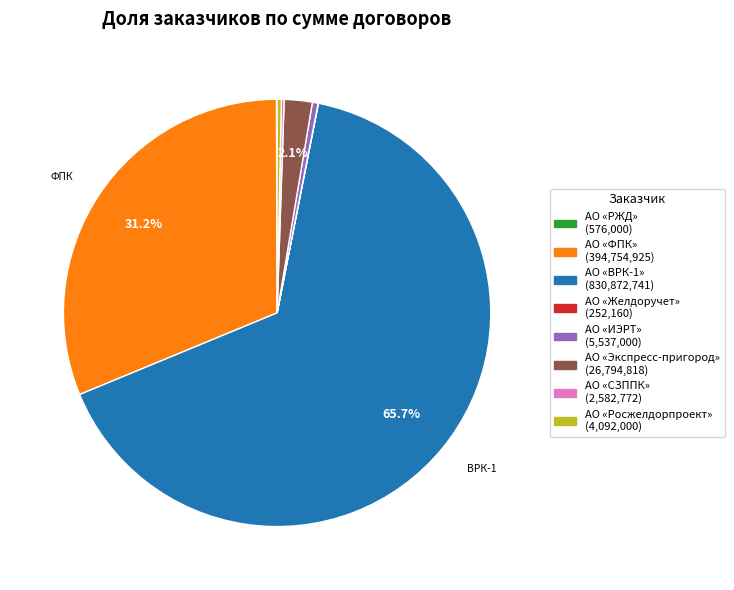

Does any single category account for the majority?

Yes